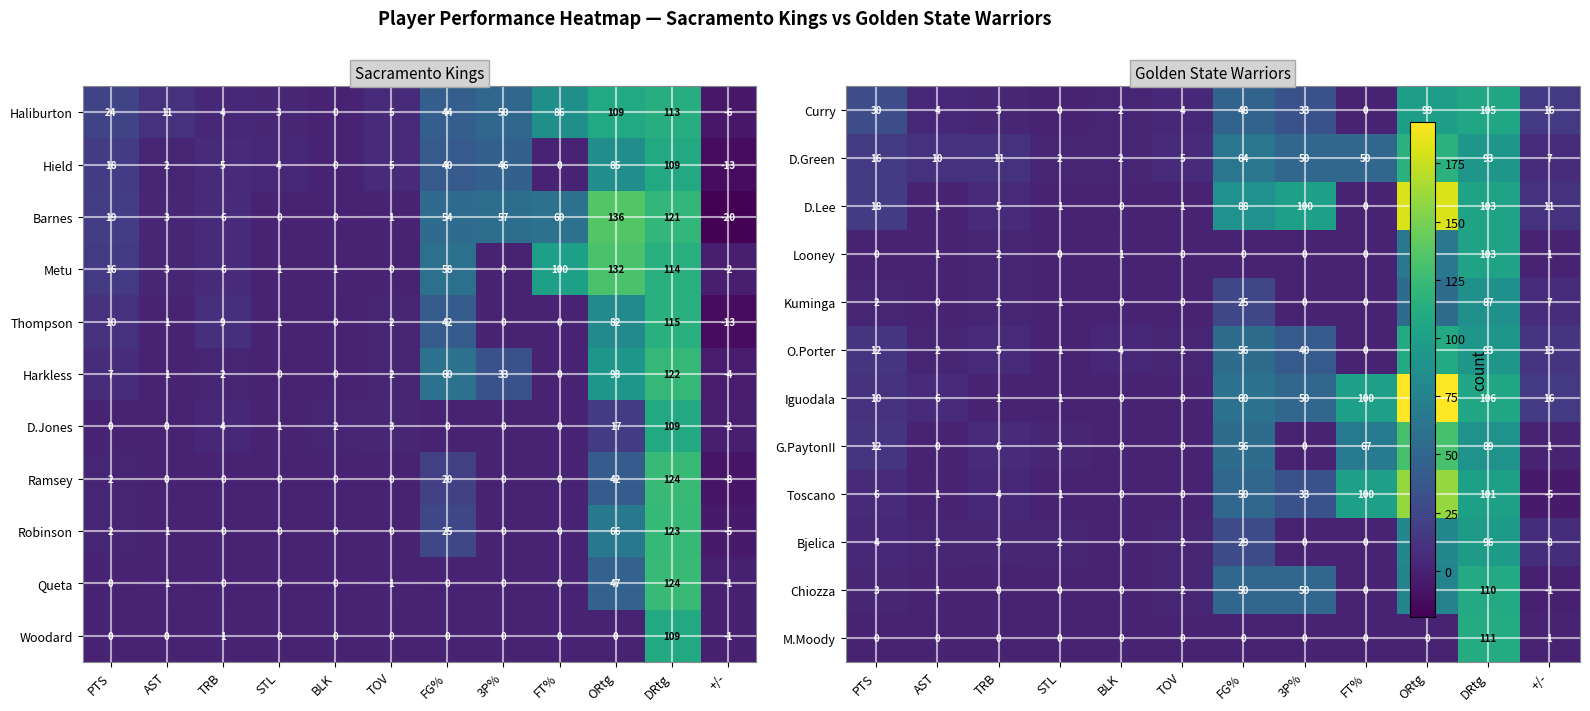

How many values in the Hield series are below 5?

5